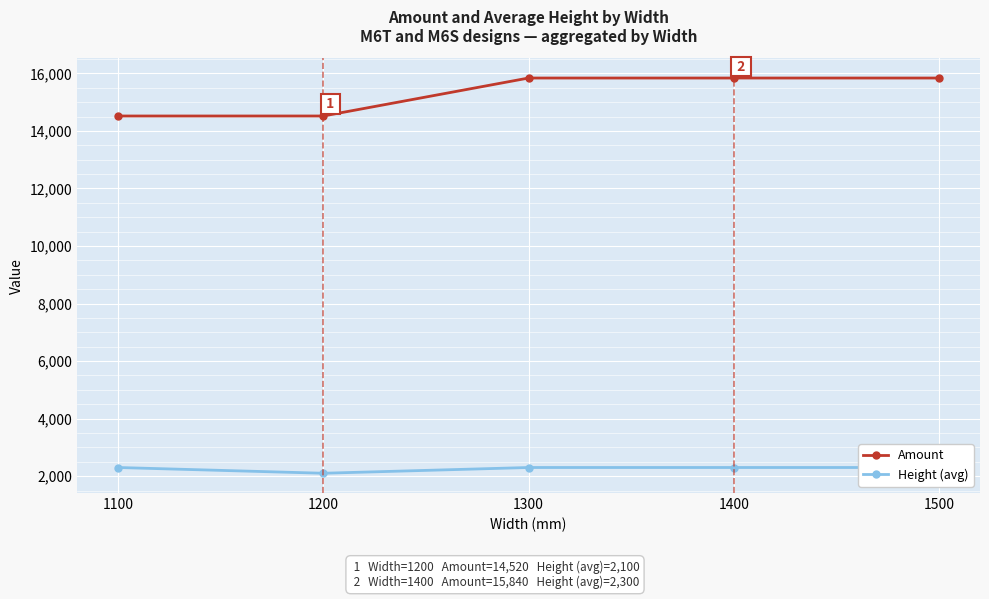

True or false: Height (avg) and Amount cross at least once.

False